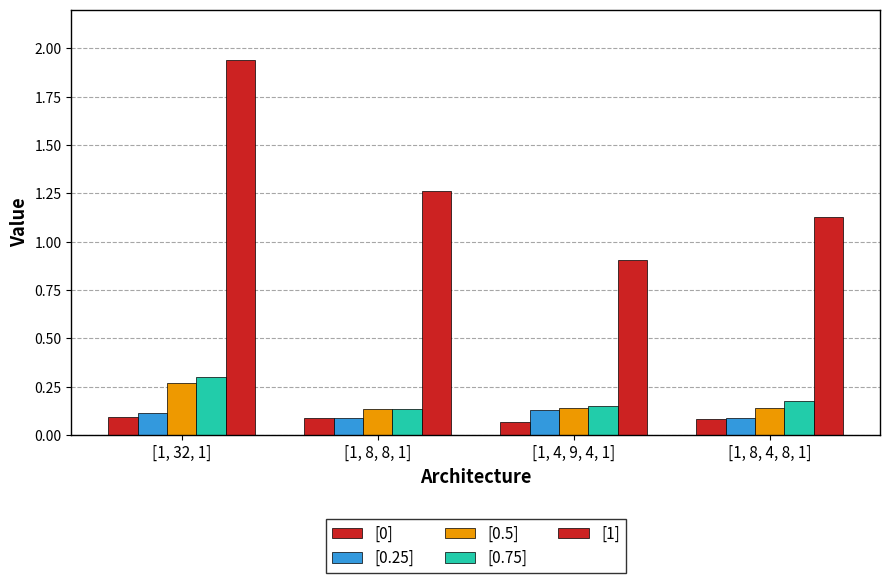

How many bars are there in each group?

5